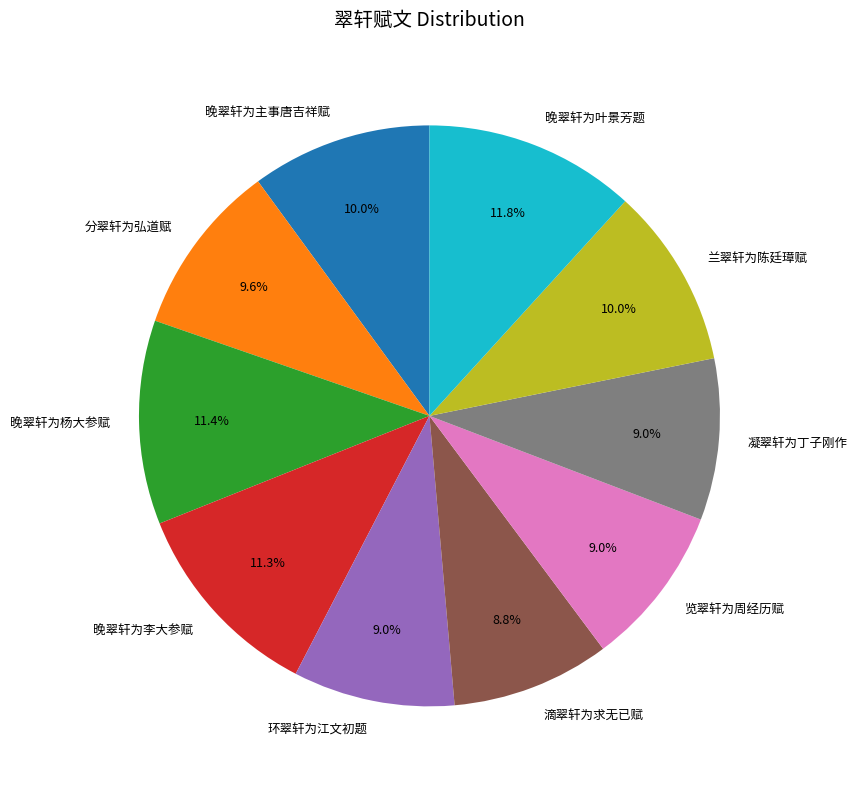

Is there any slice that represents more than half of the pie?

No